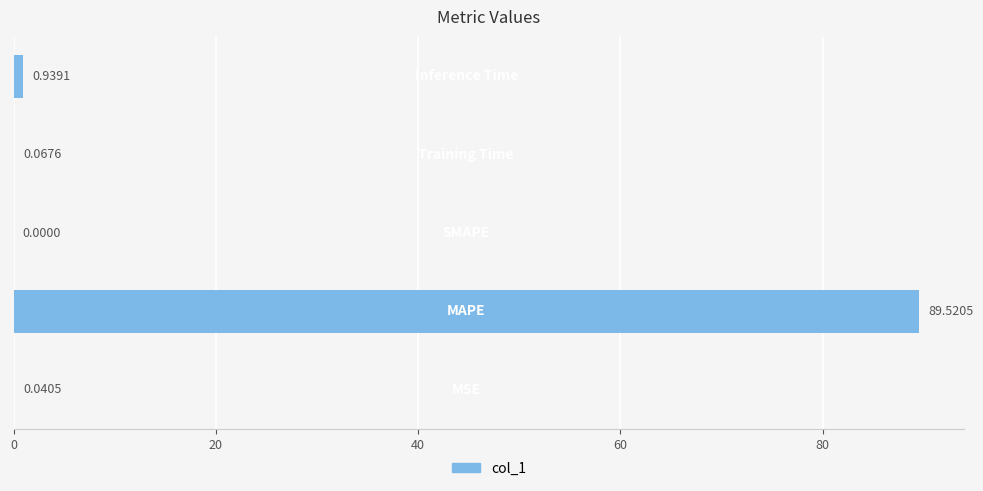

What is the sum of all values?

90.6